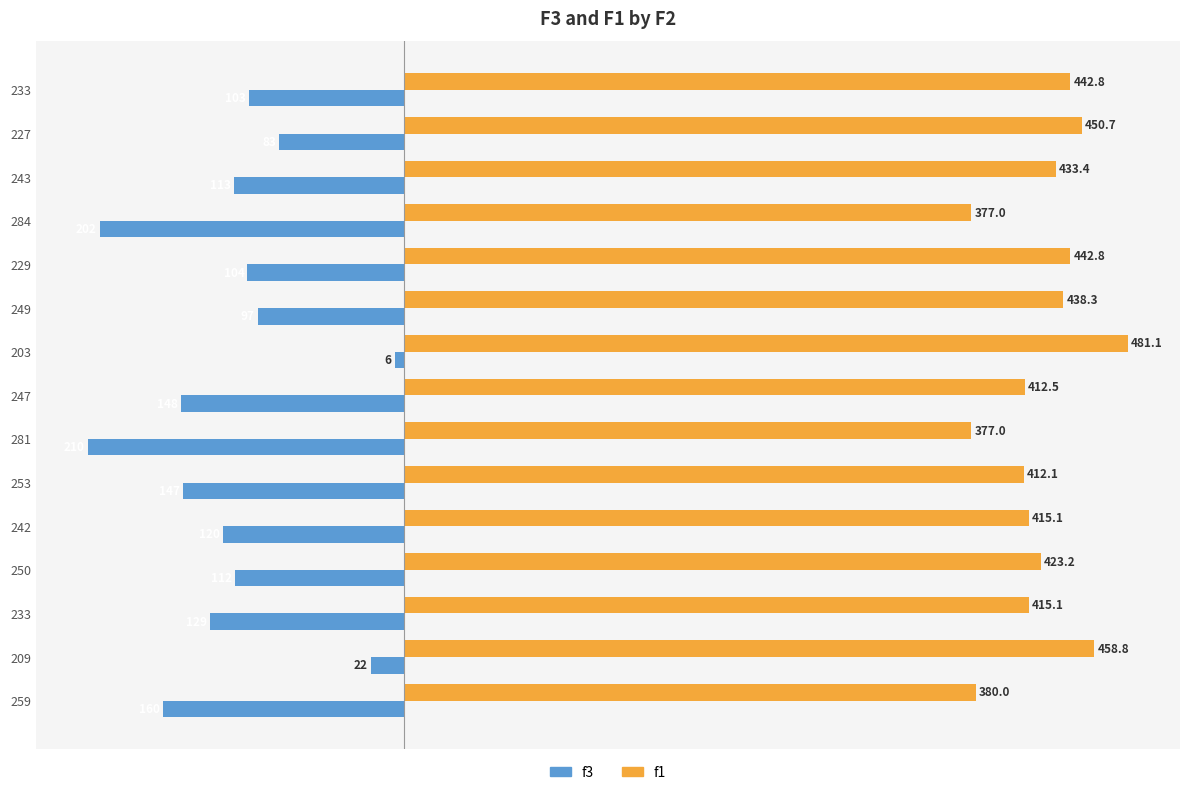

How many values in the f1 series exceed 423?

8